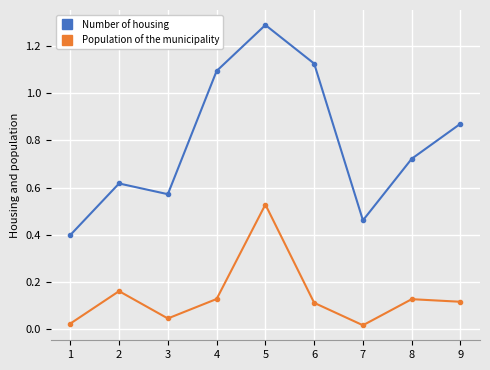

True or false: Number of housing and Population of the municipality cross at least once.

False